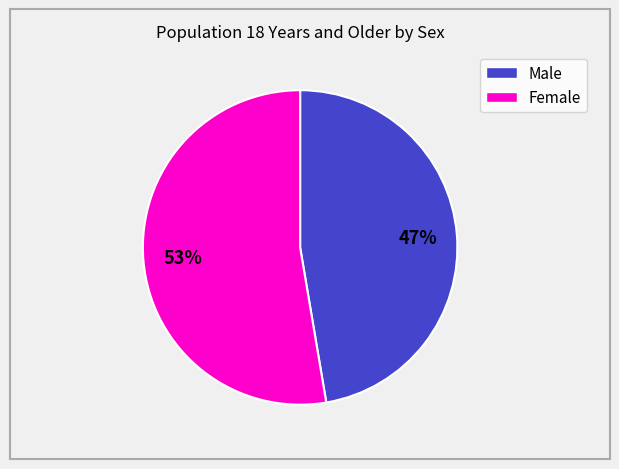

To the nearest percent, what is the average slice percentage?

50%